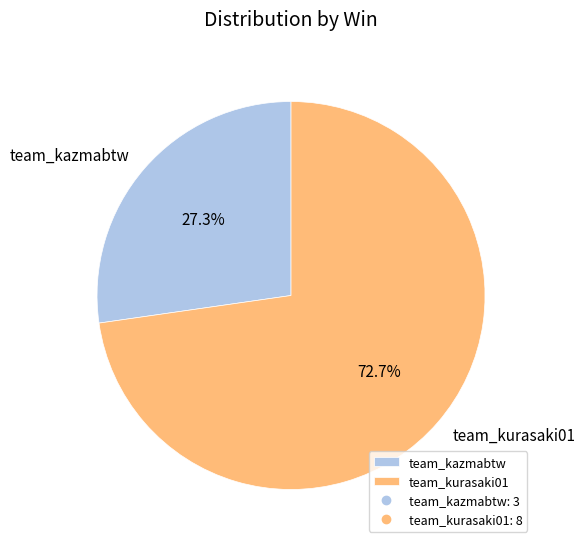

To the nearest percent, what portion does team_kurasaki01 represent?

73%